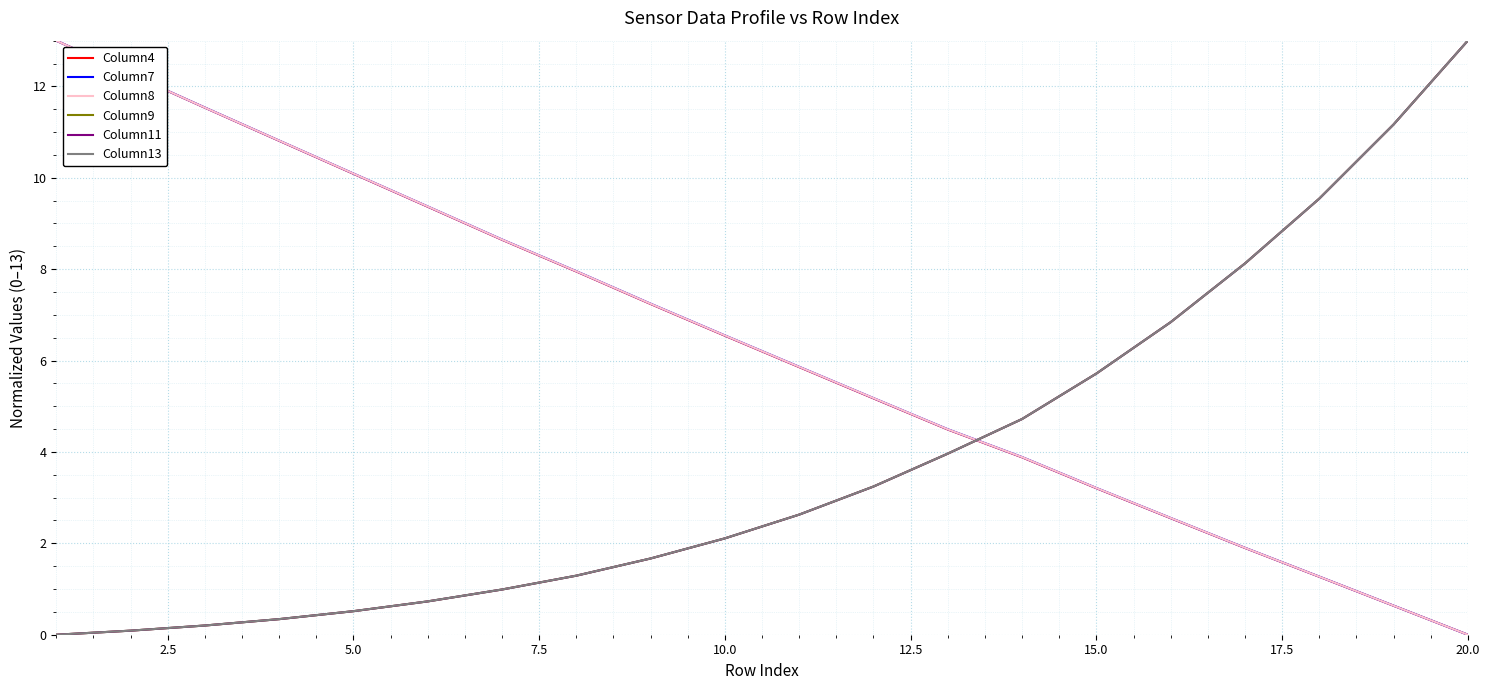

True or false: Column11 and Column8 intersect in this chart.

True